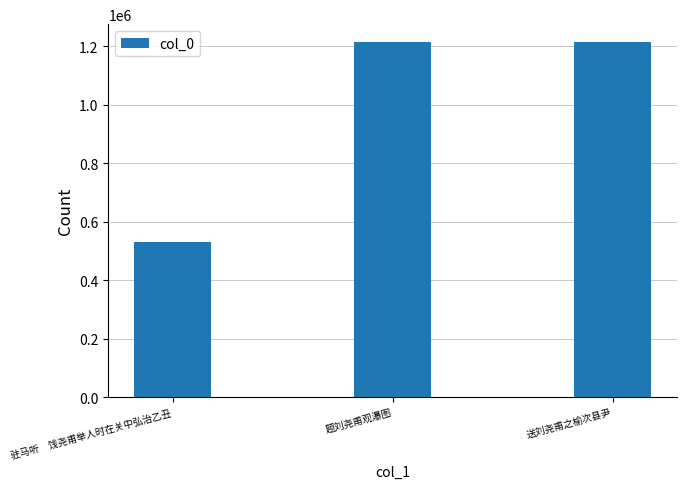

What is the sum of all values?

2961191